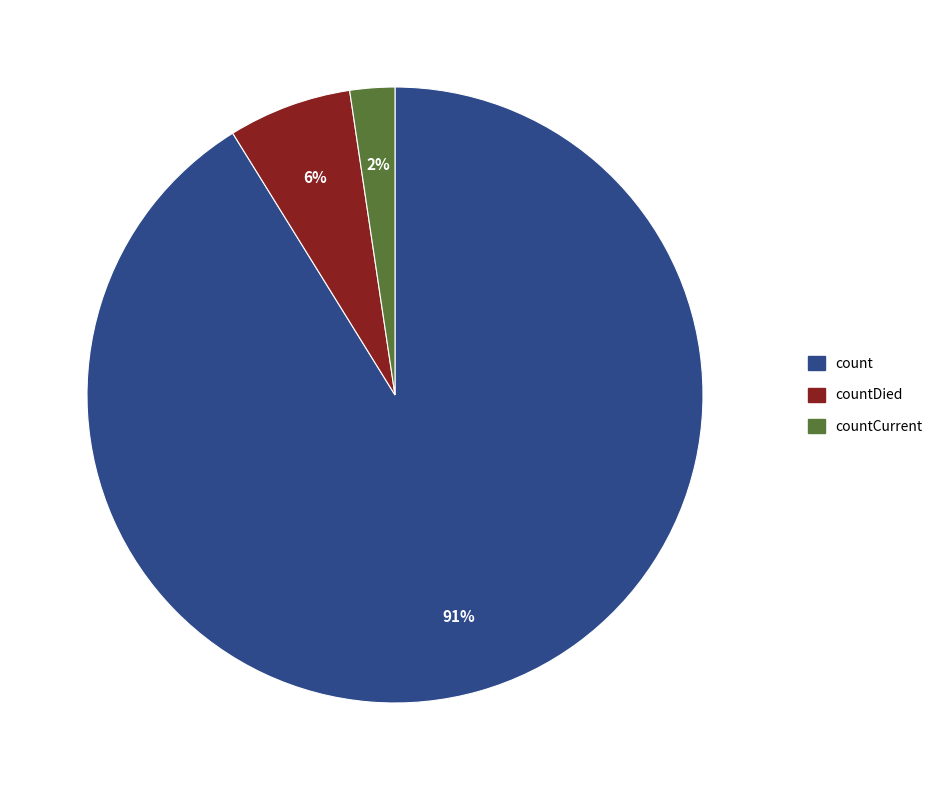

Is there a majority slice in this chart?

Yes